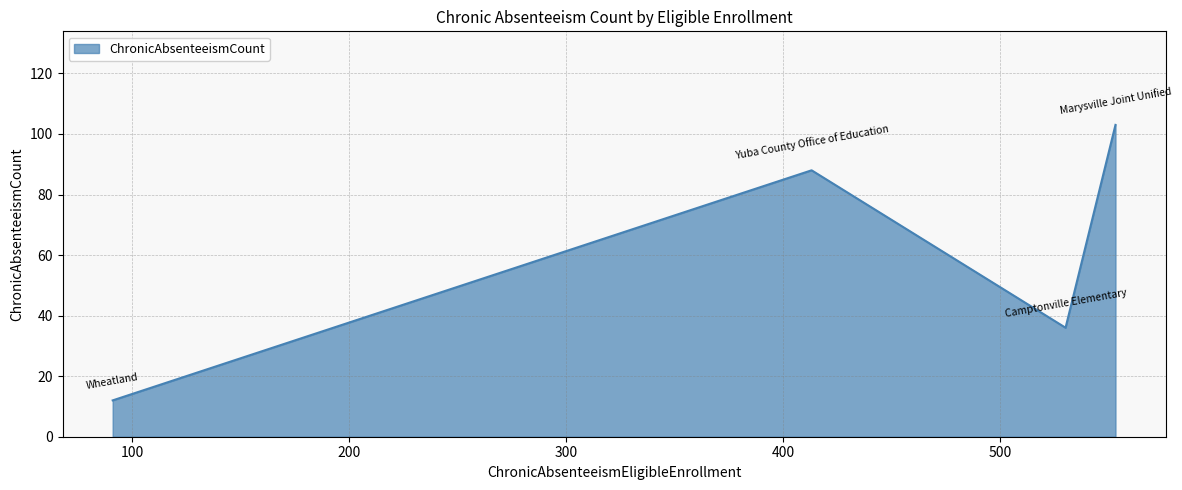

What is the maximum value shown in the chart?

103